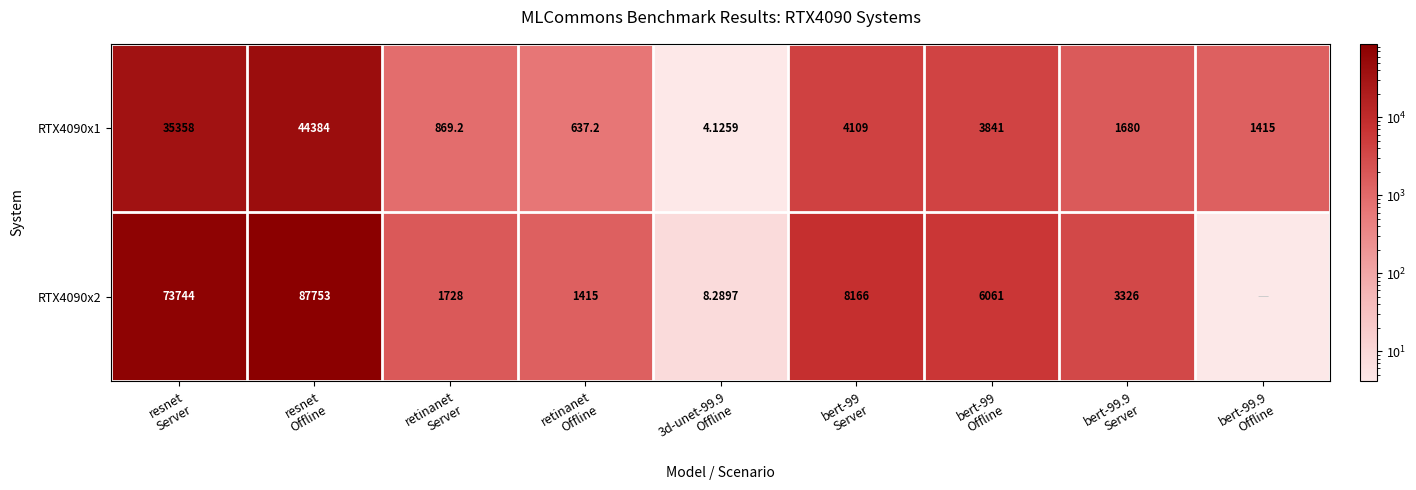

What is the sum of all RTX4090x1 values?

92298.0